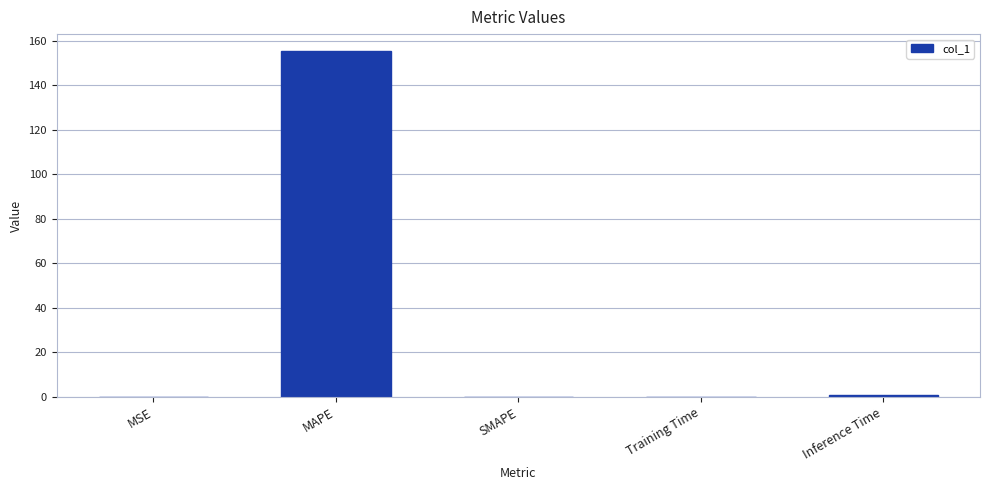

Is it true that the value at SMAPE is 0.0?

True